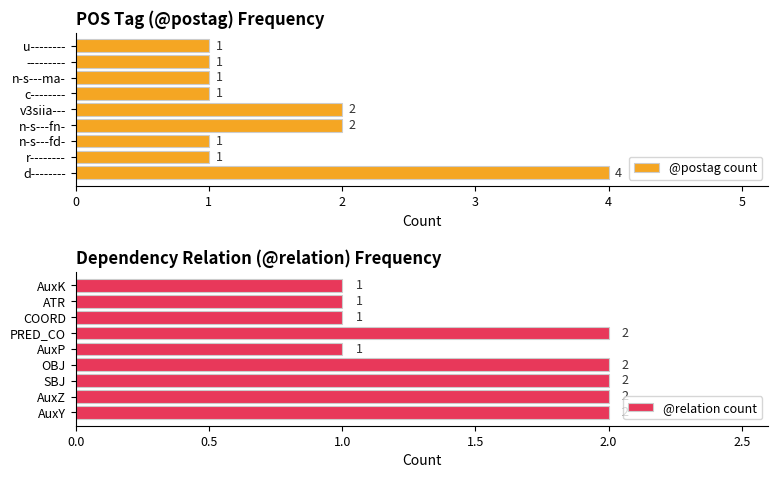

Which series has the largest total across all categories?

@postag count